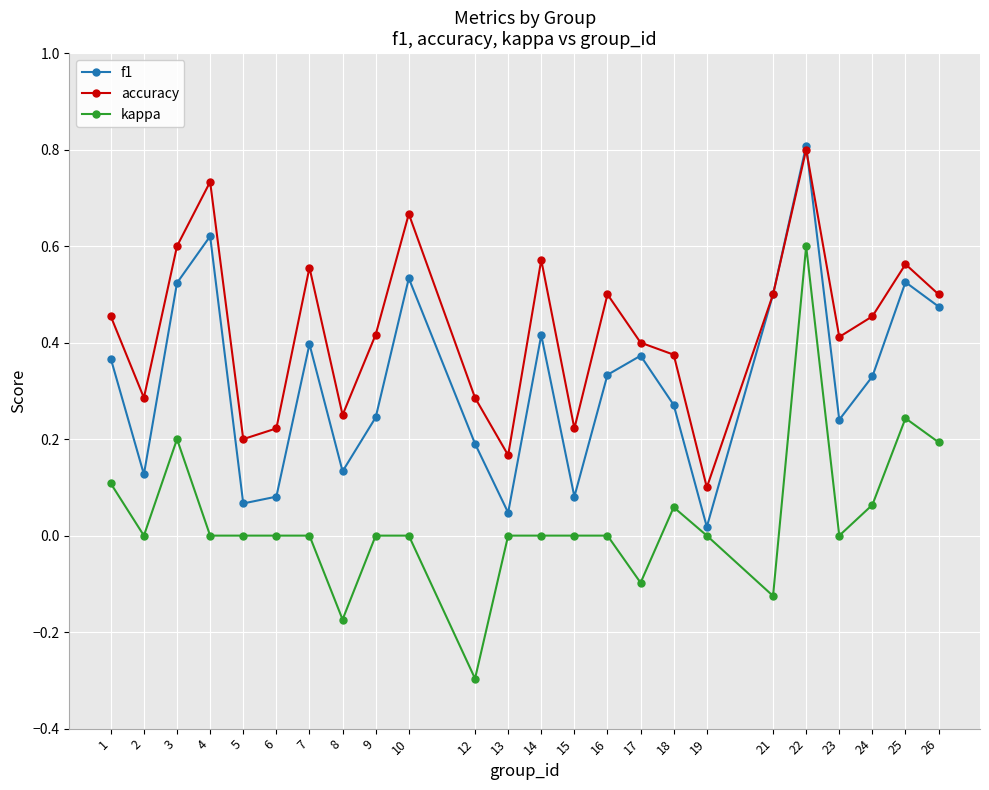

Which series has the largest range (max minus min)?

kappa